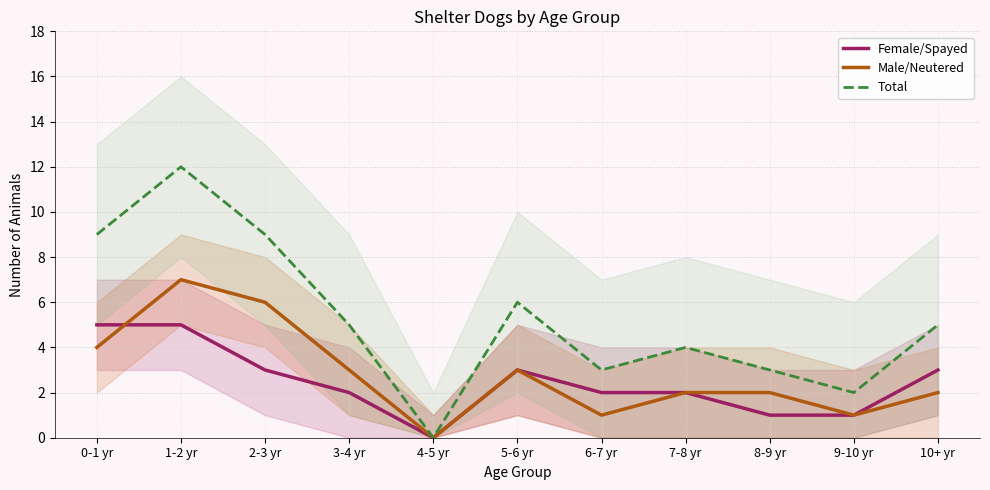

Reading left to right, list all the values displayed in this chart.

Female/Spayed: 0-1 yr=5	1-2 yr=5	2-3 yr=3	3-4 yr=2	4-5 yr=0	5-6 yr=3	6-7 yr=2	7-8 yr=2	8-9 yr=1	9-10 yr=1	10+ yr=3
Male/Neutered: 0-1 yr=4	1-2 yr=7	2-3 yr=6	3-4 yr=3	4-5 yr=0	5-6 yr=3	6-7 yr=1	7-8 yr=2	8-9 yr=2	9-10 yr=1	10+ yr=2
Total: 0-1 yr=9	1-2 yr=12	2-3 yr=9	3-4 yr=5	4-5 yr=0	5-6 yr=6	6-7 yr=3	7-8 yr=4	8-9 yr=3	9-10 yr=2	10+ yr=5